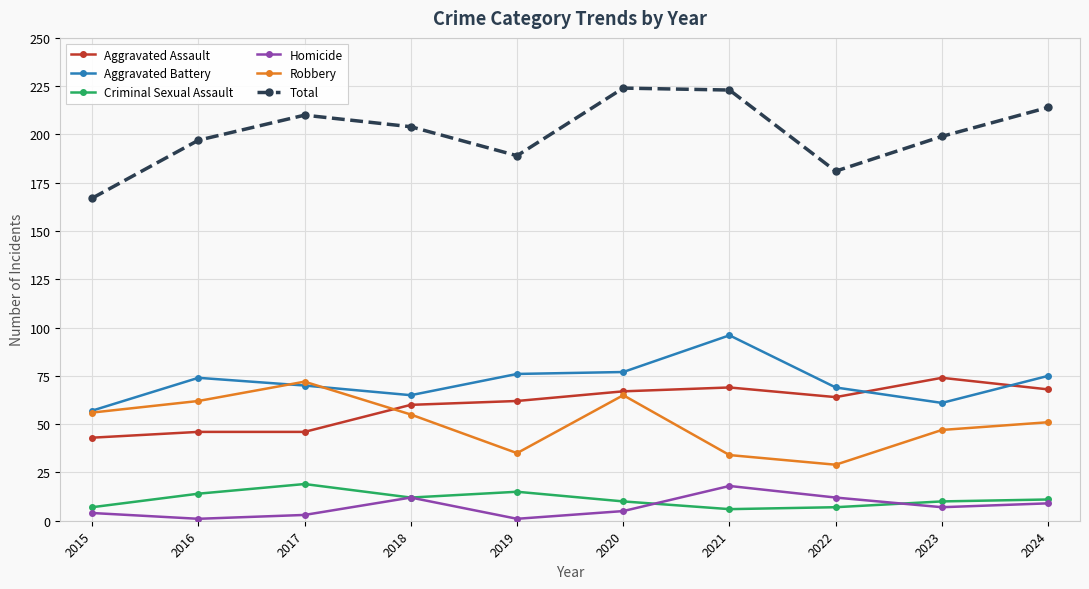

True or false: Total and Robbery cross at least once.

False